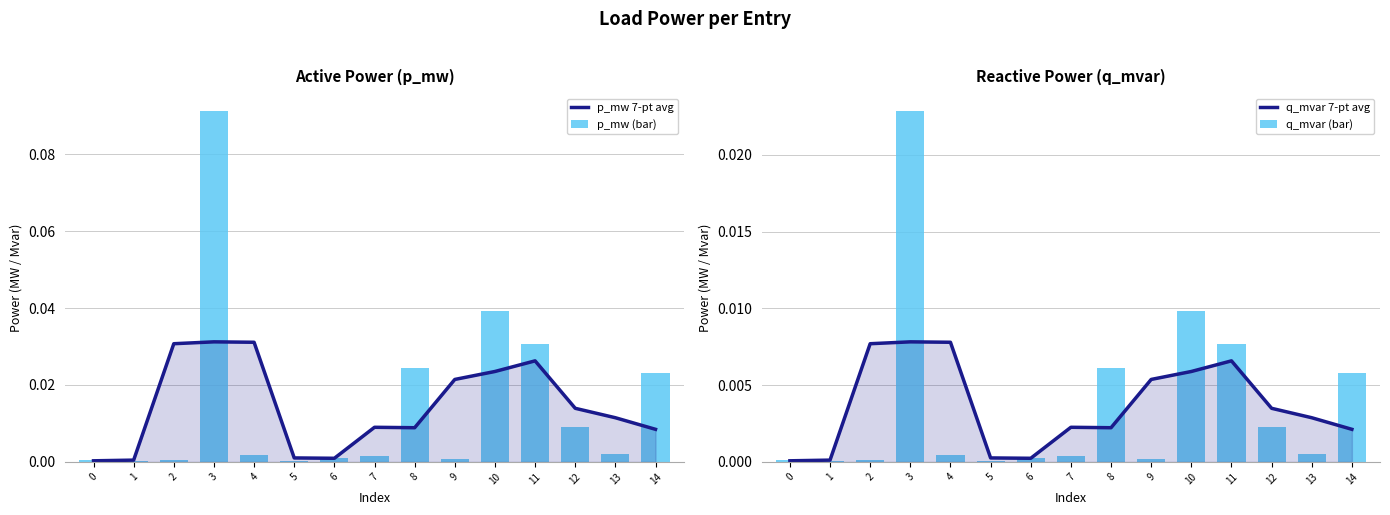

Which series has the largest total across all categories?

p_mw (bar)